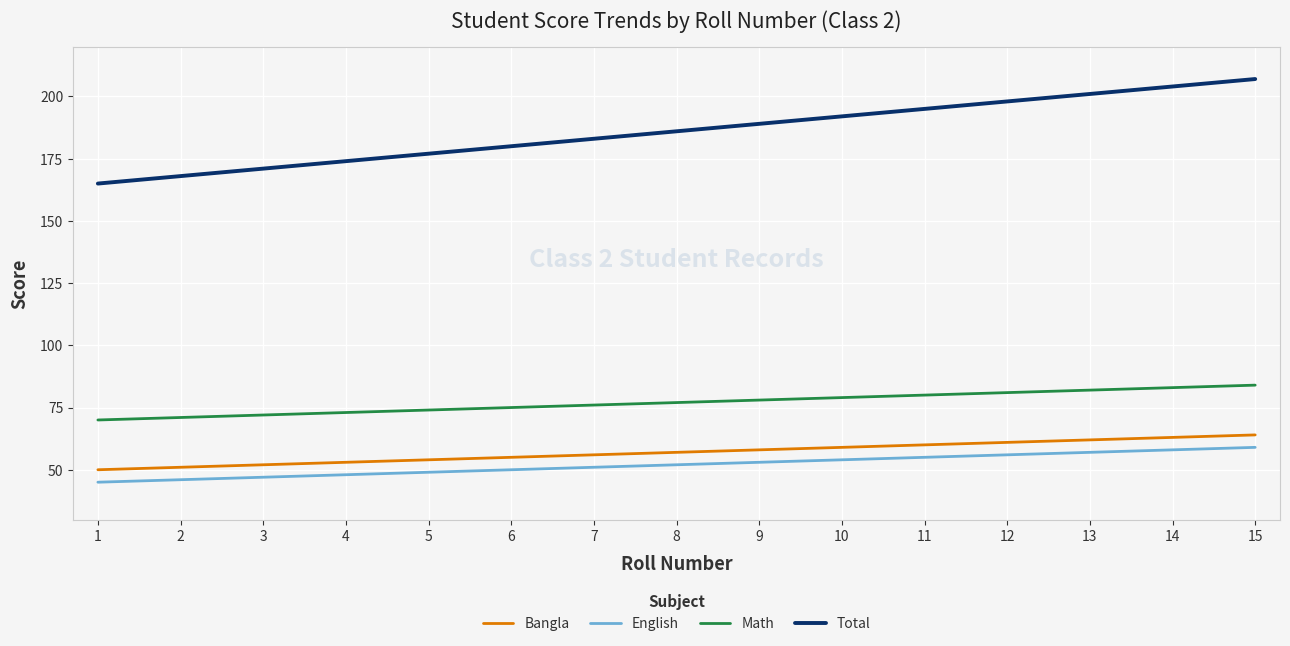

True or false: English and Total intersect in this chart.

False